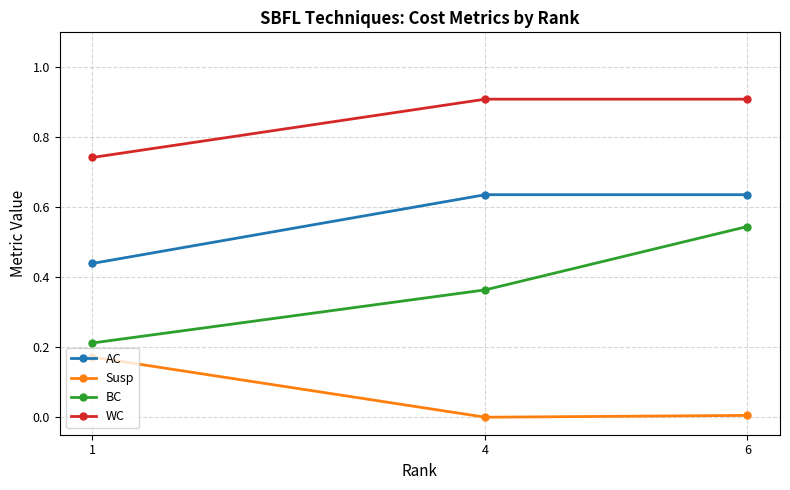

The value of BC at 1 is 0.4. True or false?

False